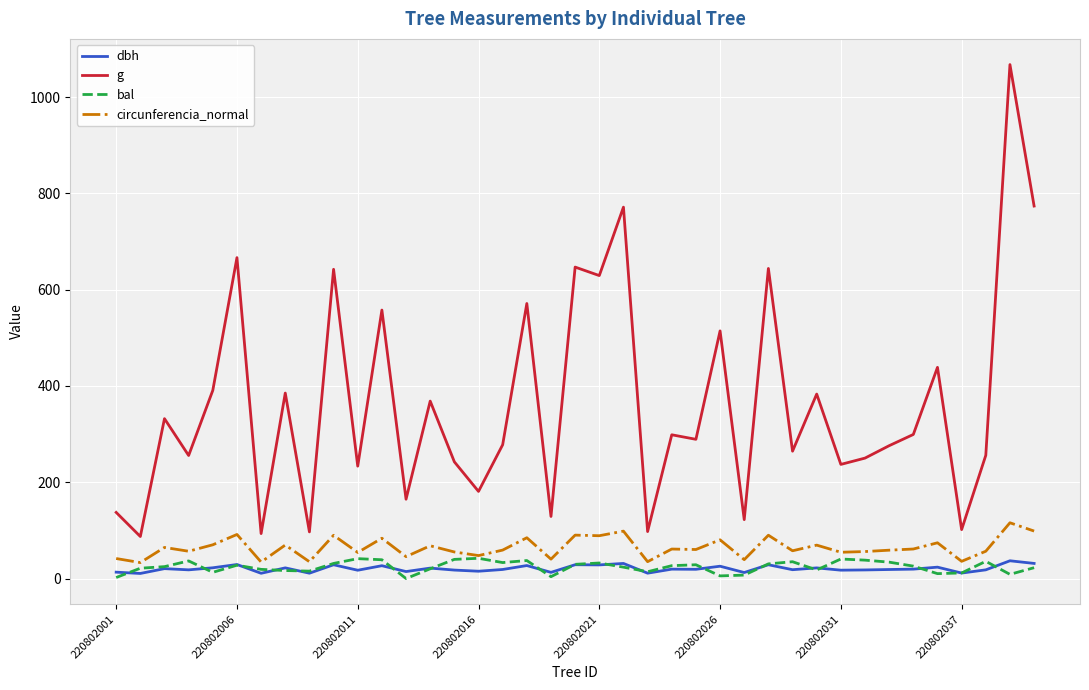

Which series has the widest spread of values?

g